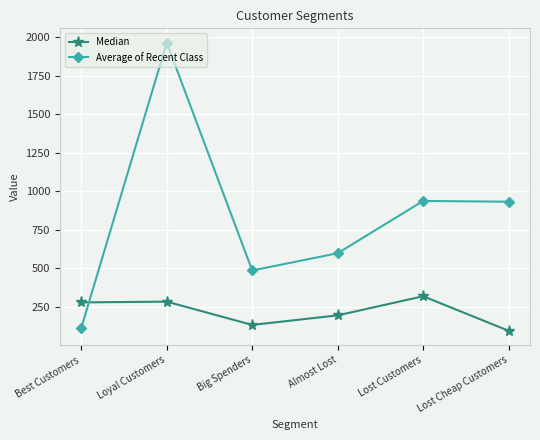

In Median, how many points are lower than both neighbors (excluding endpoints)?

1